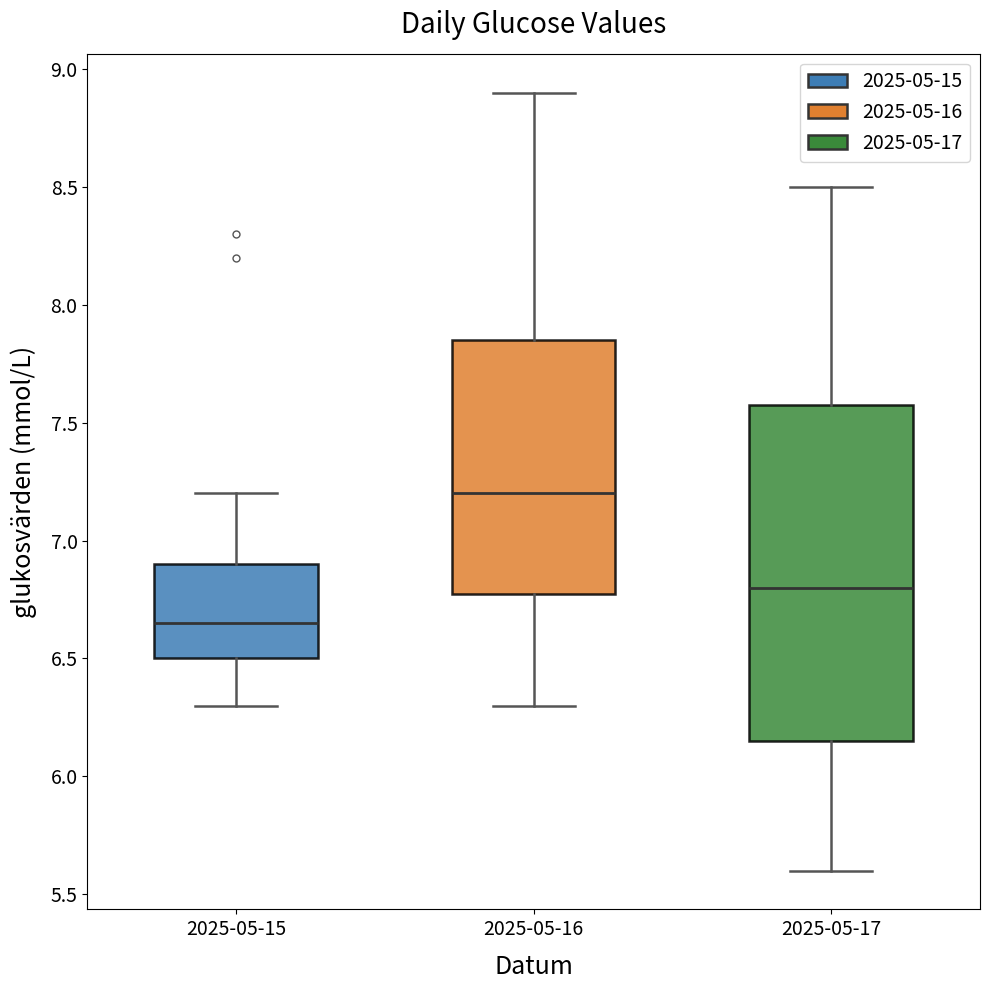

Reading left to right, read every box against the y-axis: the position of its median line, the range the box covers, and the ends of its whiskers. The values are not printed on the chart, so give them approximately, as read against the axis.

2025-05-15: median 6.65, box 6.50 to 6.90, whiskers 6.30 to 7.20
2025-05-16: median 7.20, box 6.80 to 7.85, whiskers 6.30 to 8.90
2025-05-17: median 6.80, box 6.15 to 7.60, whiskers 5.60 to 8.50